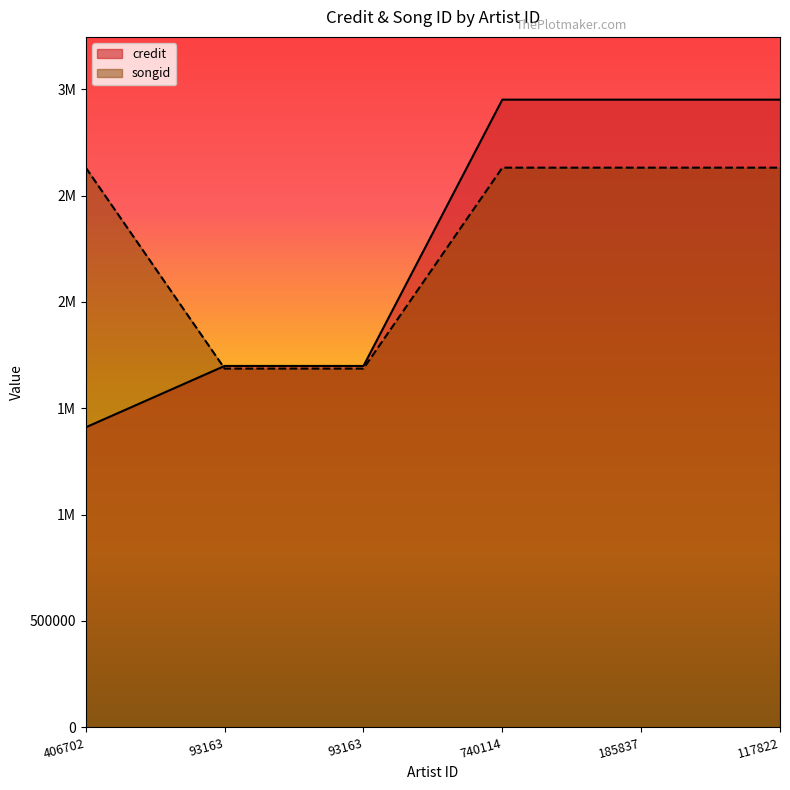

After their last crossing, which series has the higher values: credit or songid?

credit